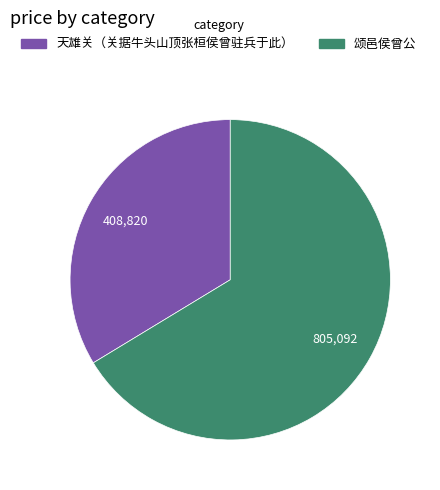

Does 颂邑侯曾公 account for over 50% of the chart?

Yes